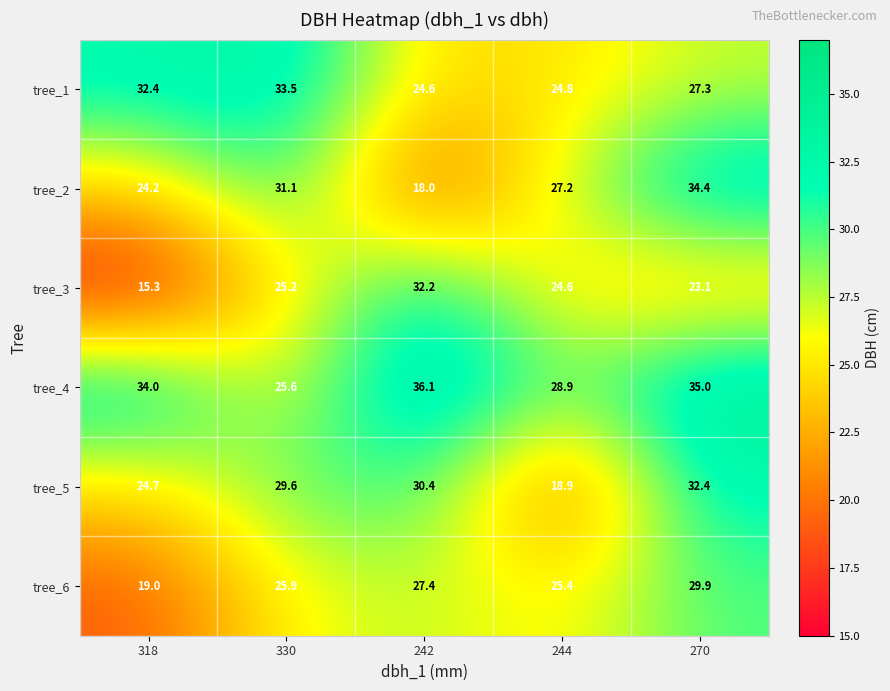

What is the smallest value displayed?

15.3